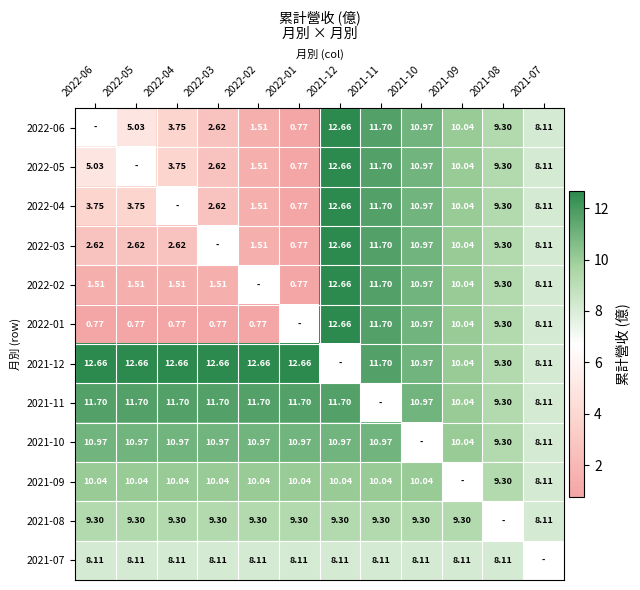

What is the sum of the 2022-04 values at 2022-06 and 2021-08?

13.1